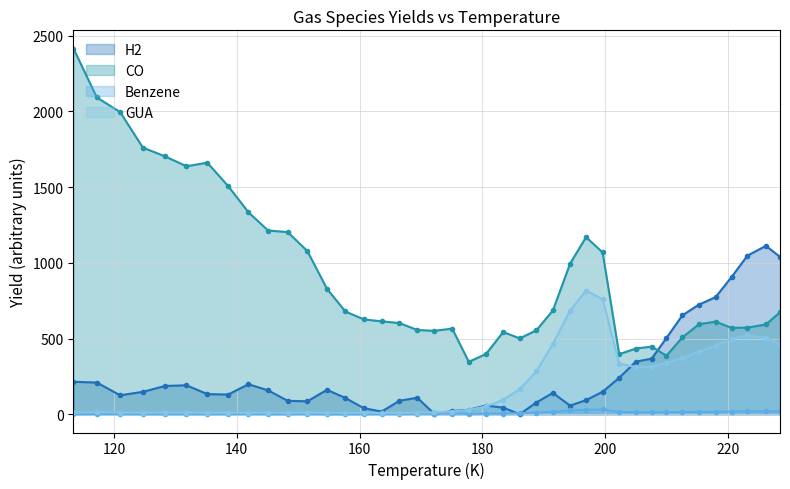

How many lines are shown in the chart?

4